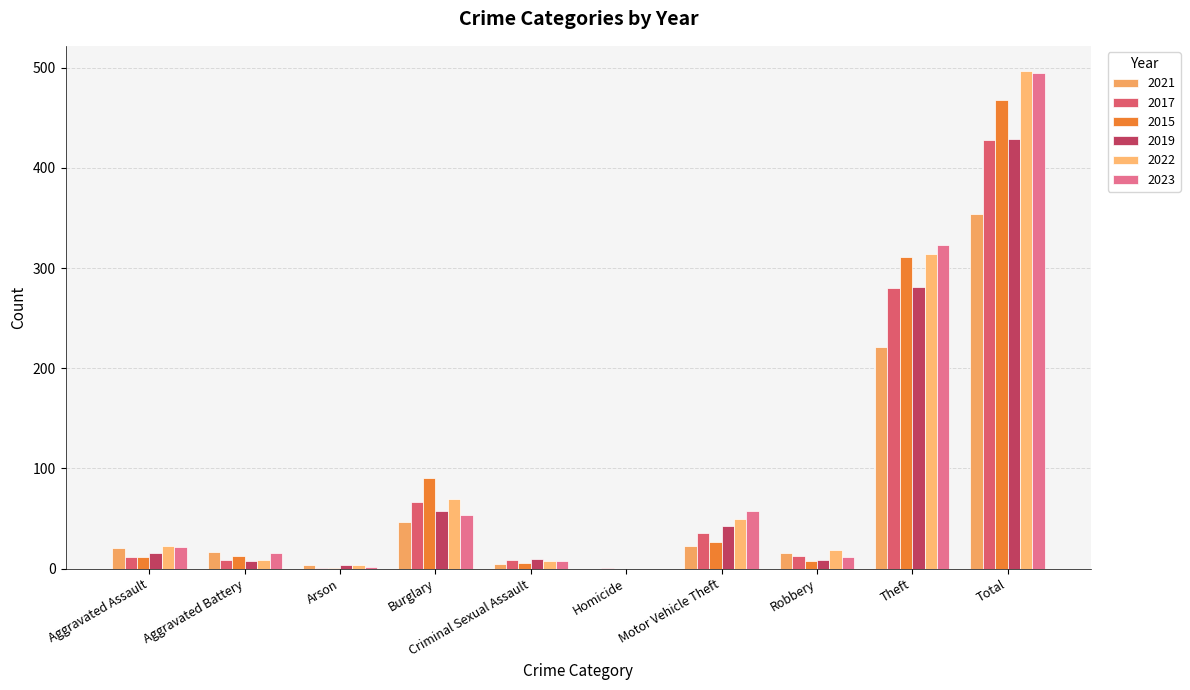

How many distinct data groups are displayed?

6